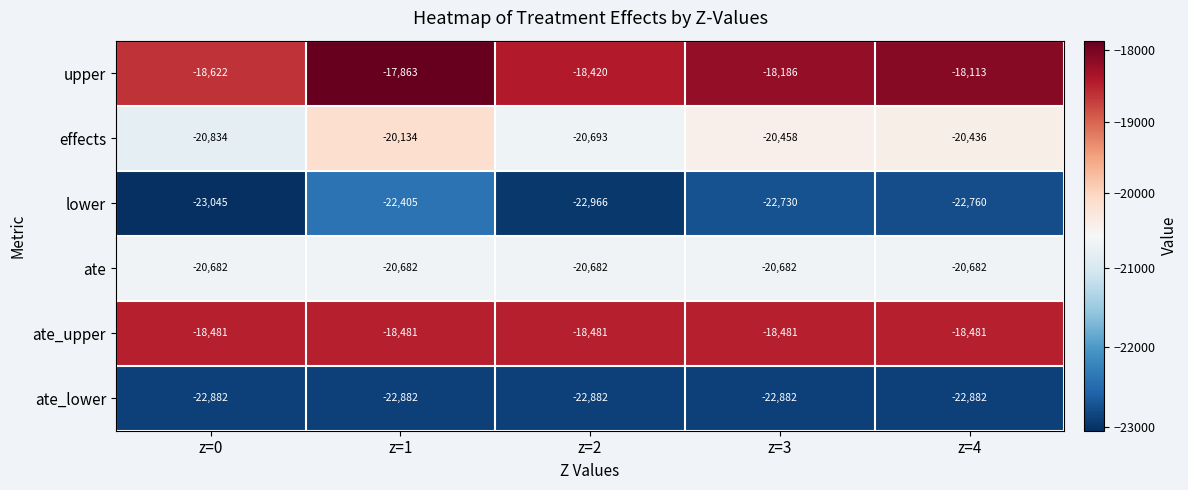

What is the minimum value for effects?

-20834